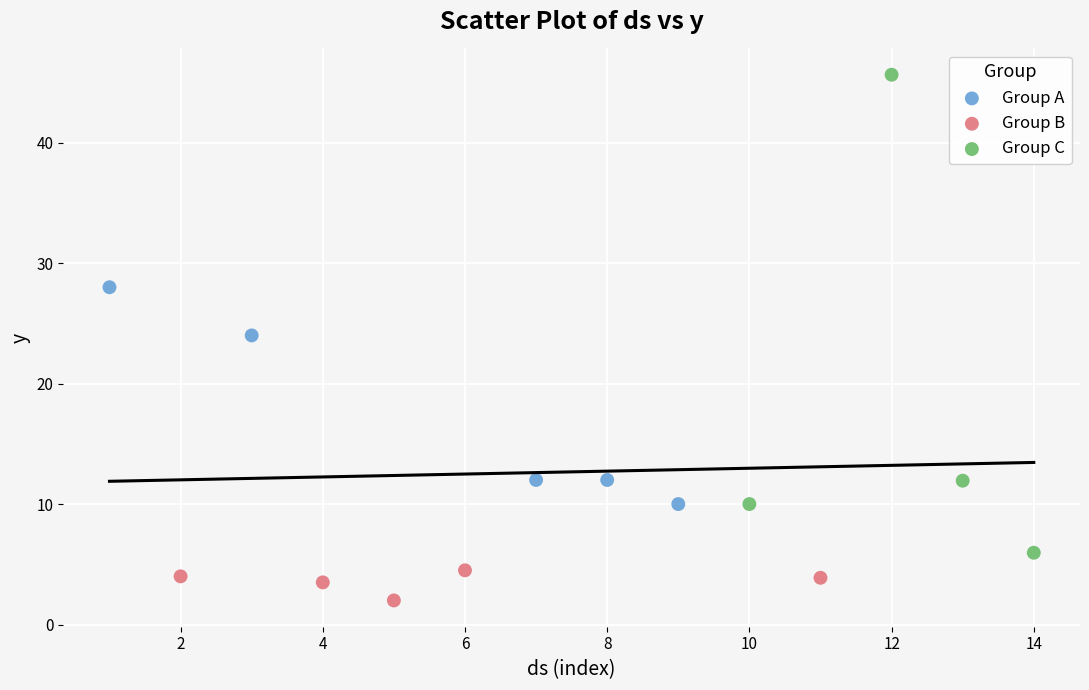

Which series has the widest spread of Y values?

Group C